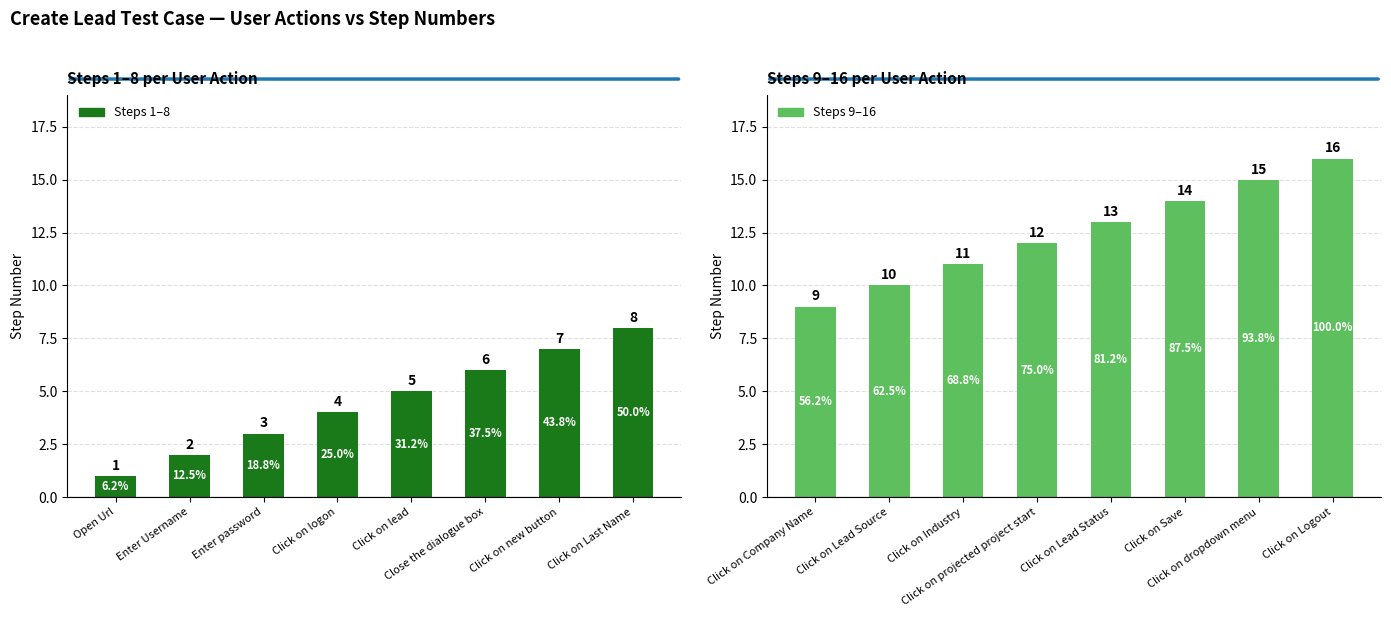

Is the value of Steps 1–8 at Close the dialogue box greater than the value of Steps 9–16 at Click on Last Name?

No